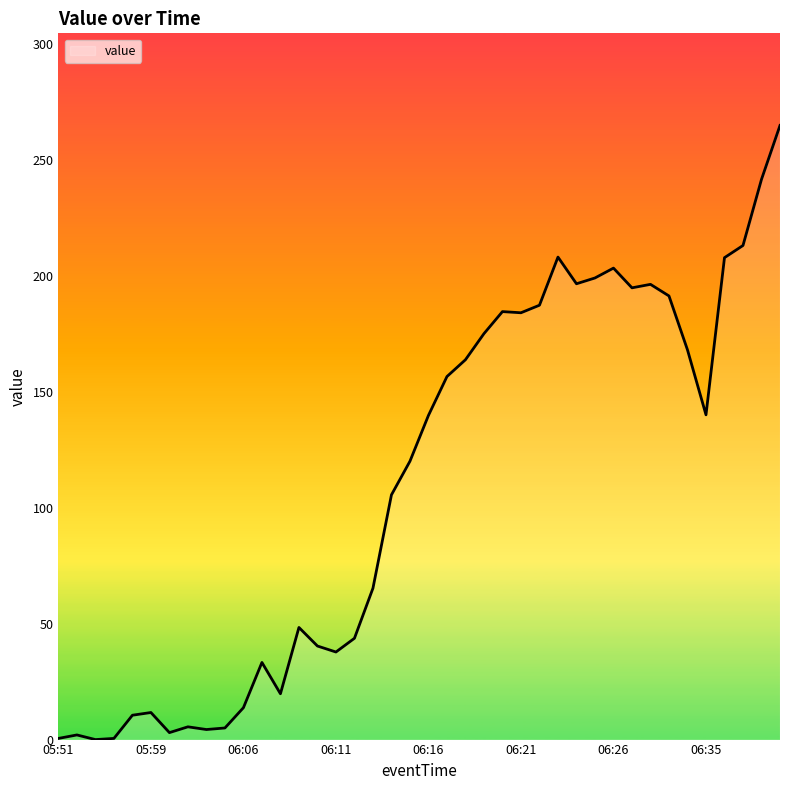

What is the maximum value shown in the chart?

264.8